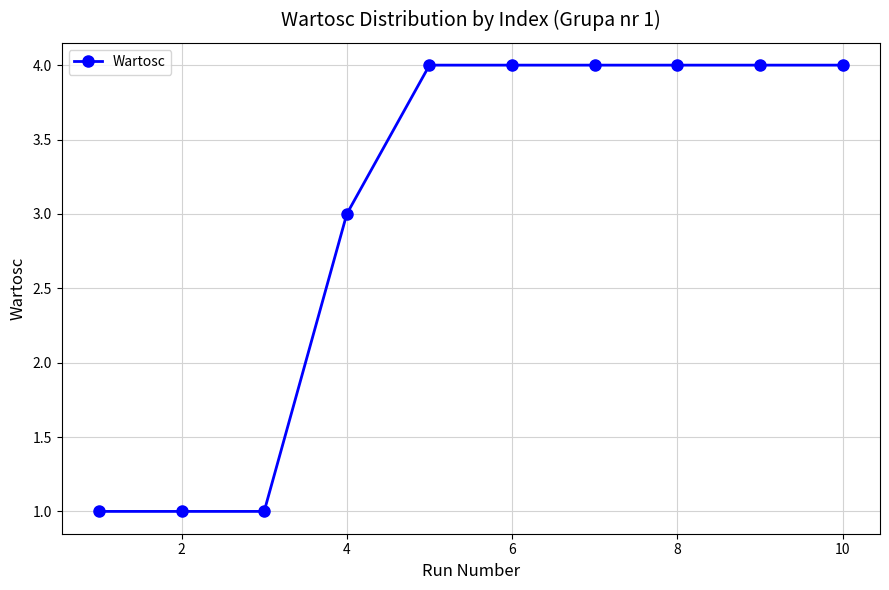

What is the value of the 2nd point from the left?

1